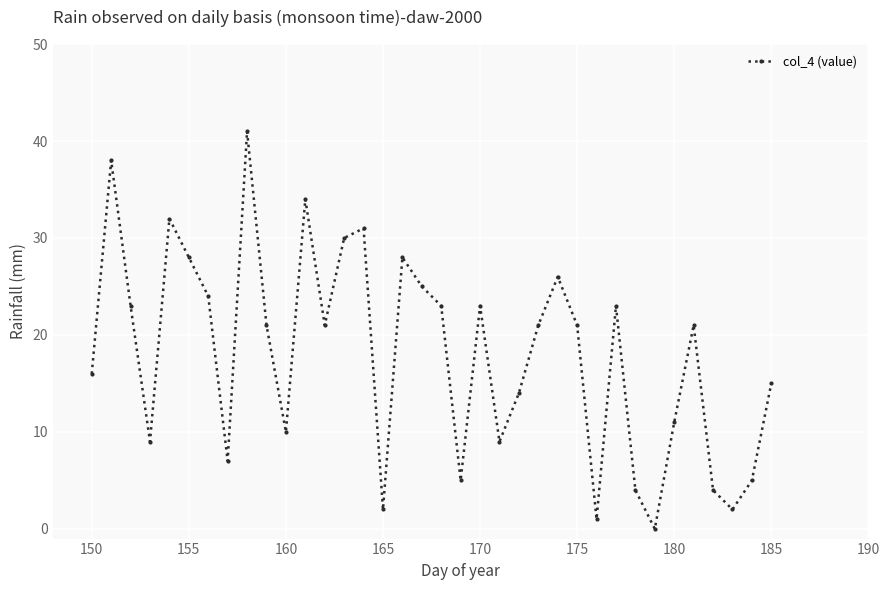

True or false: the data has more than 1 interior local peaks.

True